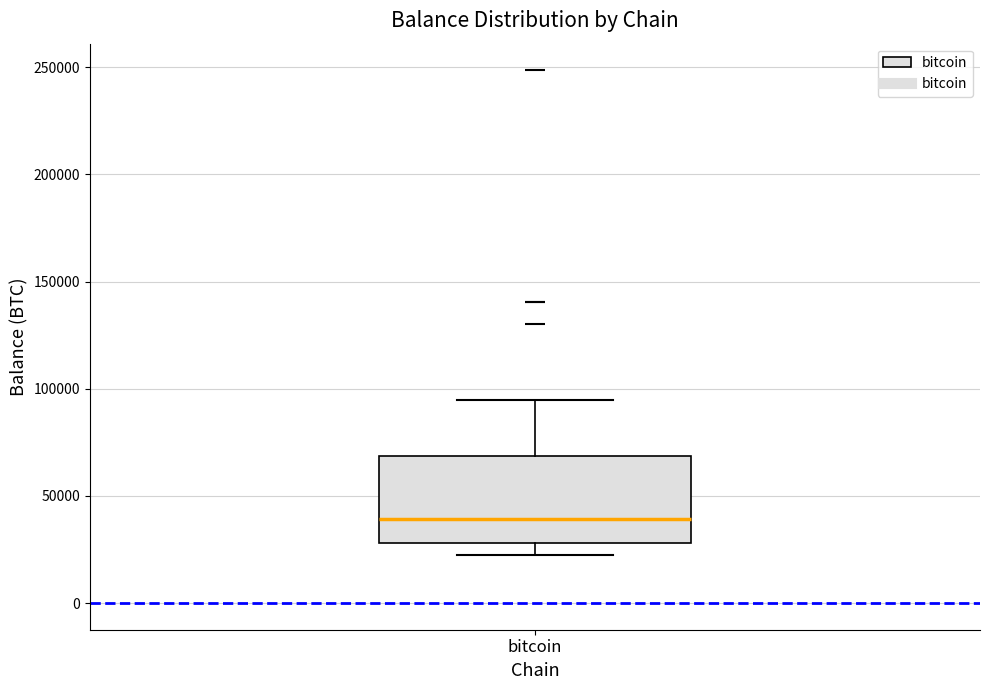

Where does the lower whisker of the box for bitcoin end on the y-axis? The values are not printed on the chart, so give them approximately, as read against the axis.

25000